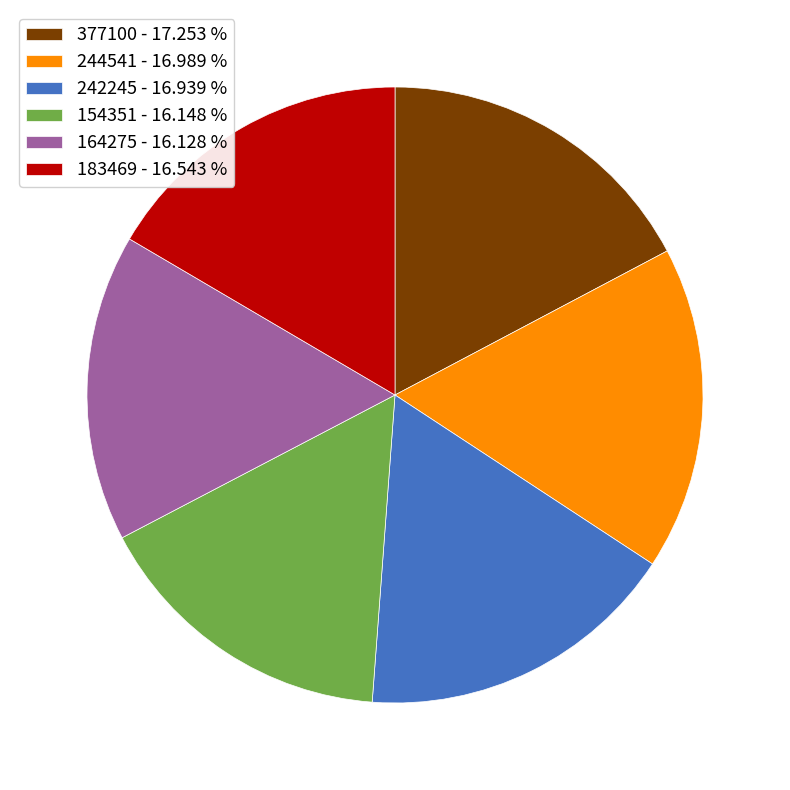

Is there a majority slice in this chart?

No